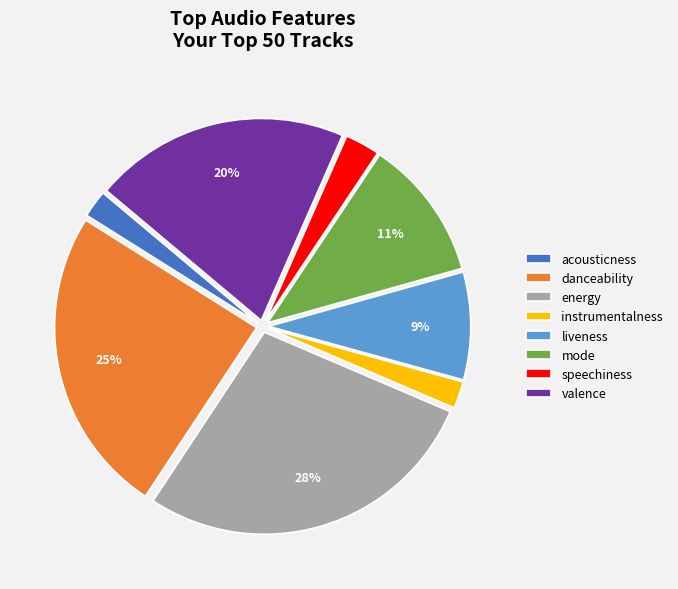

Count the number of slices in the pie.

8